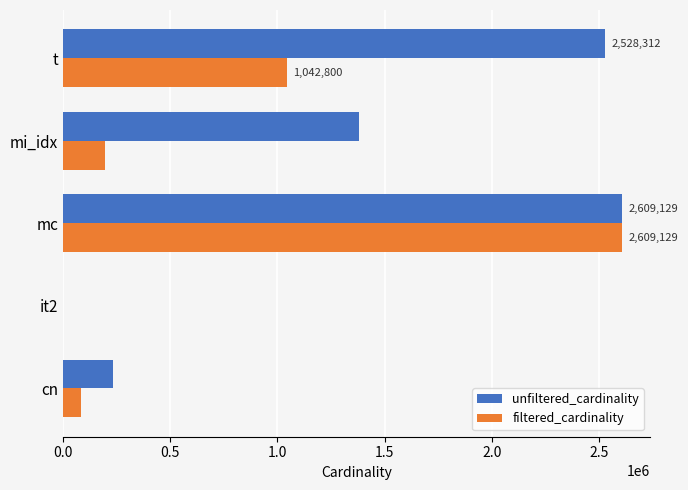

How many distinct data groups are displayed?

2